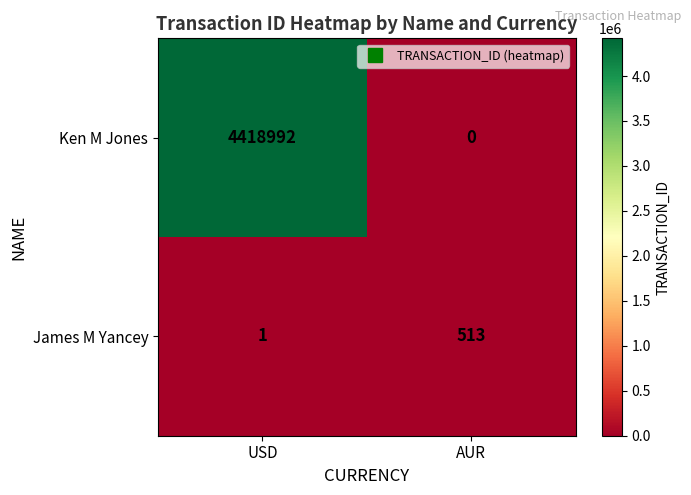

At which category is the sum across all series the highest?

USD